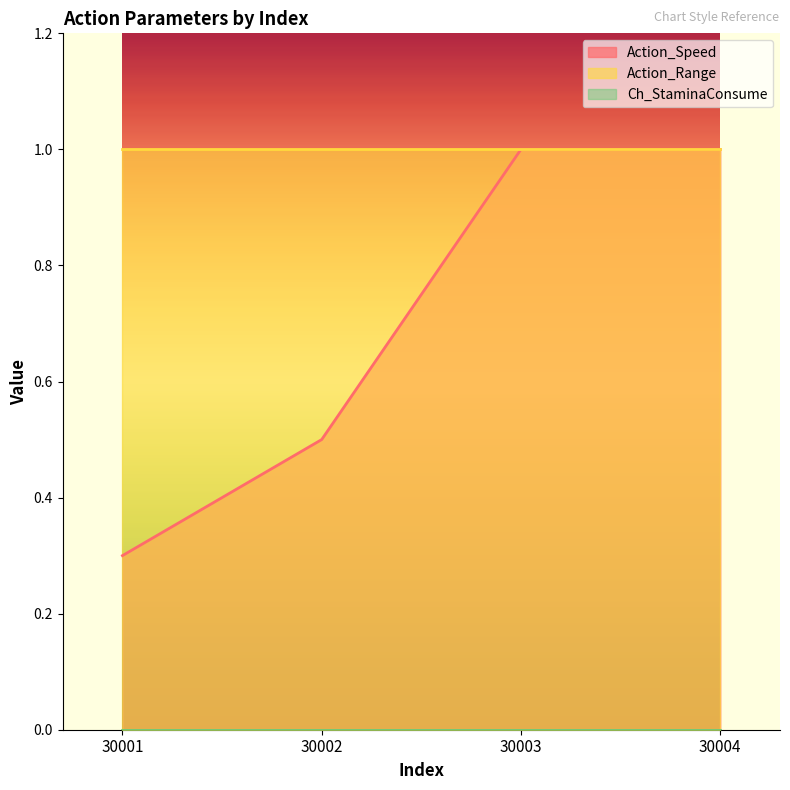

Reading left to right, what are all the values shown in this chart?

Action_Speed: 0.3	0.5	1.0	1.0
Action_Range: 1.0	1.0	1.0	1.0
Ch_StaminaConsume: 0.0	0.0	0.0	0.0